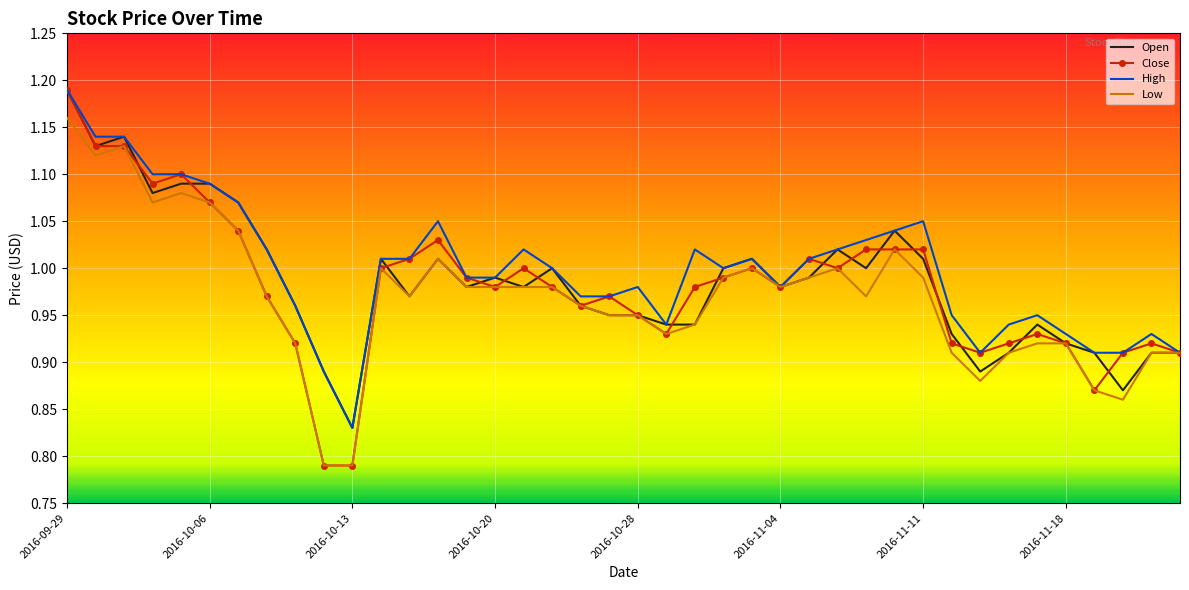

Which series has the widest spread of values?

Close